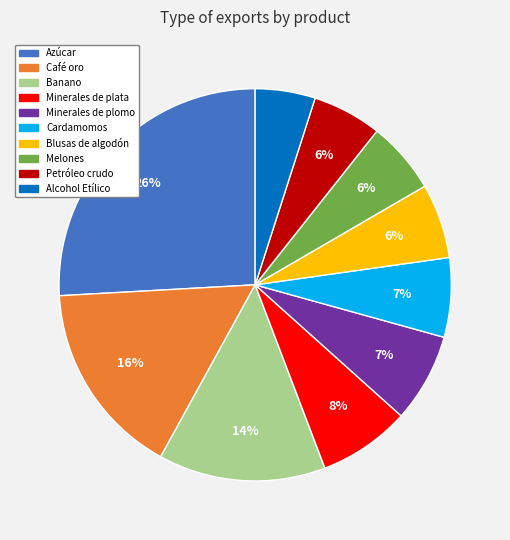

Do Café oro and Blusas de algodón together represent more than half of the pie?

No